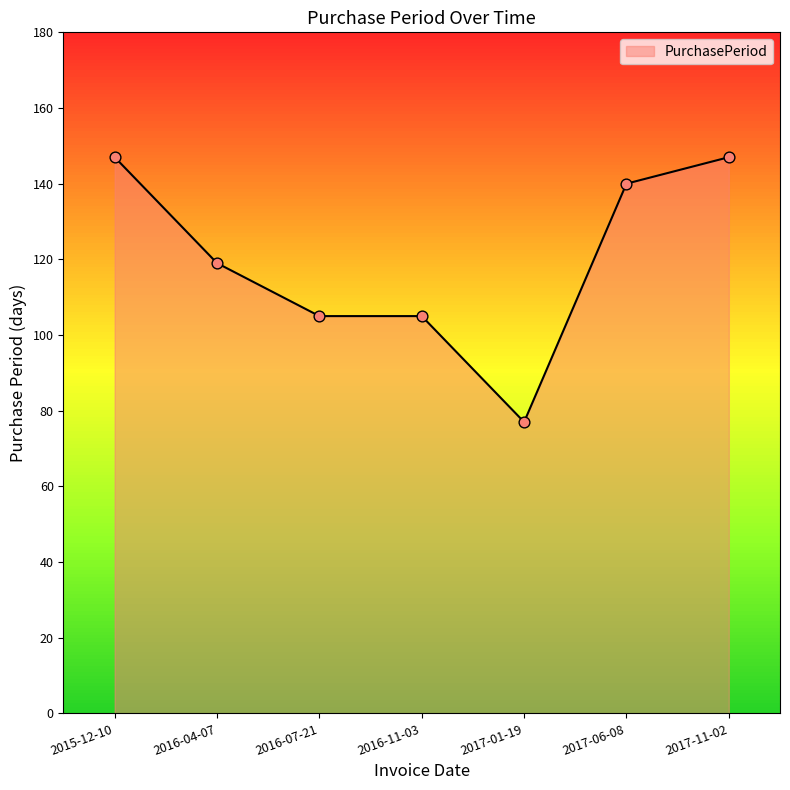

Which has a higher value, 2017-01-19 or 2017-11-02?

2017-11-02